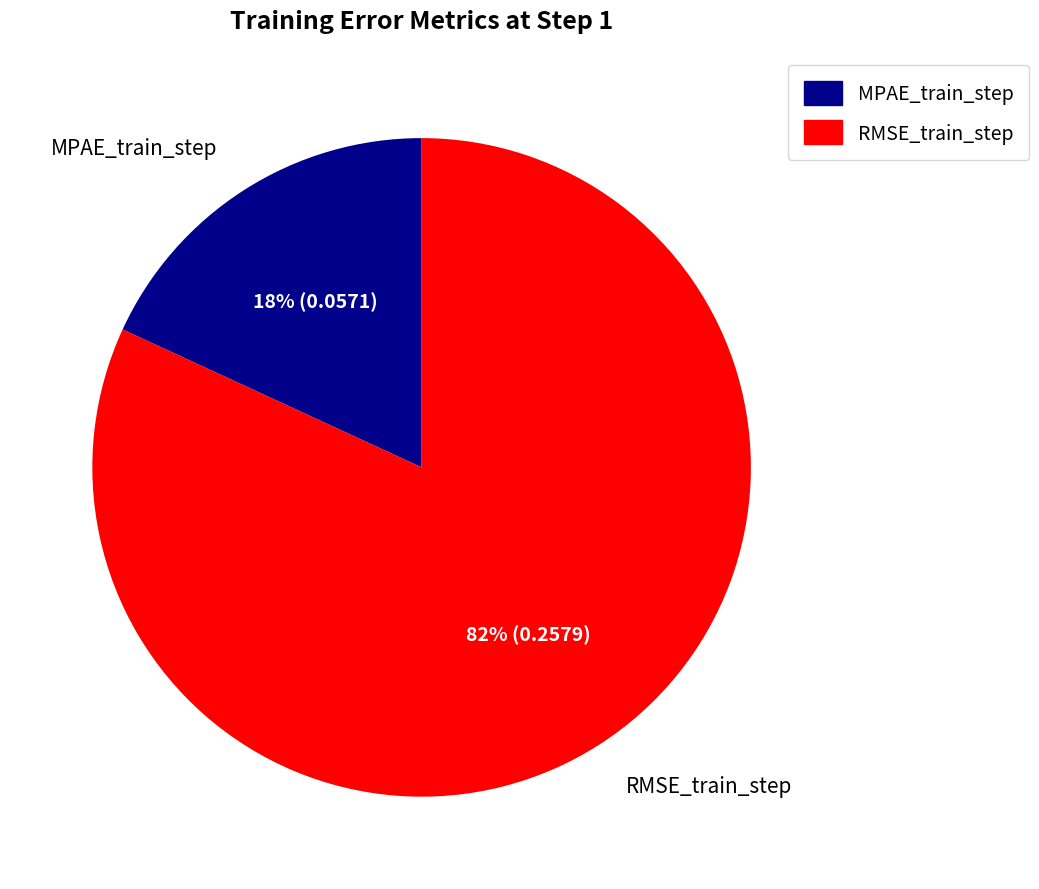

To the nearest percent, what portion does MPAE_train_step represent?

18%